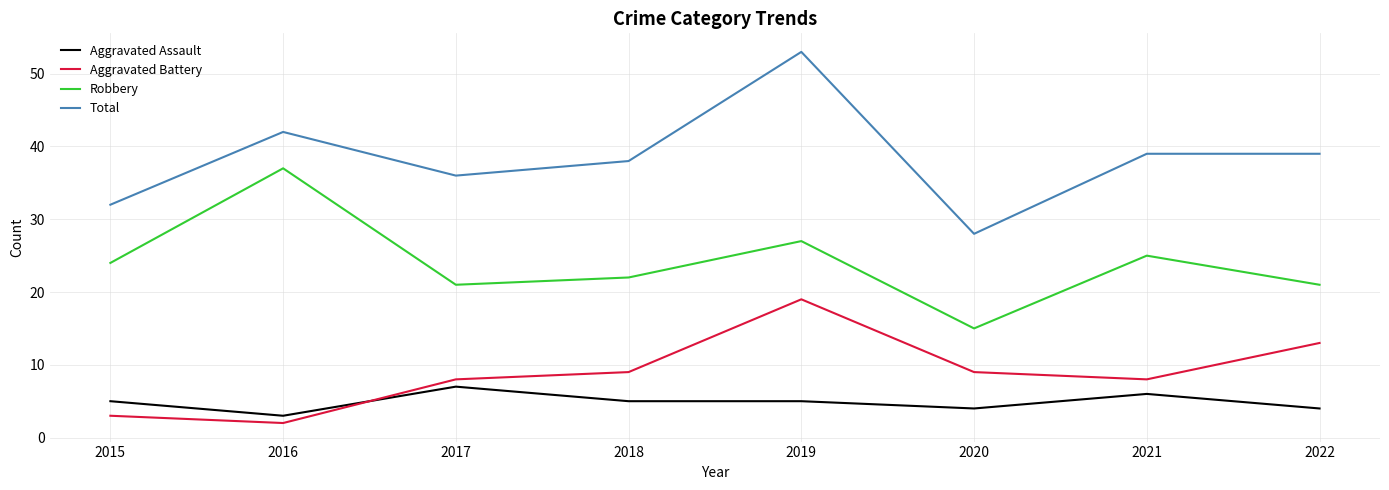

At which category is the sum across all series the highest?

2019